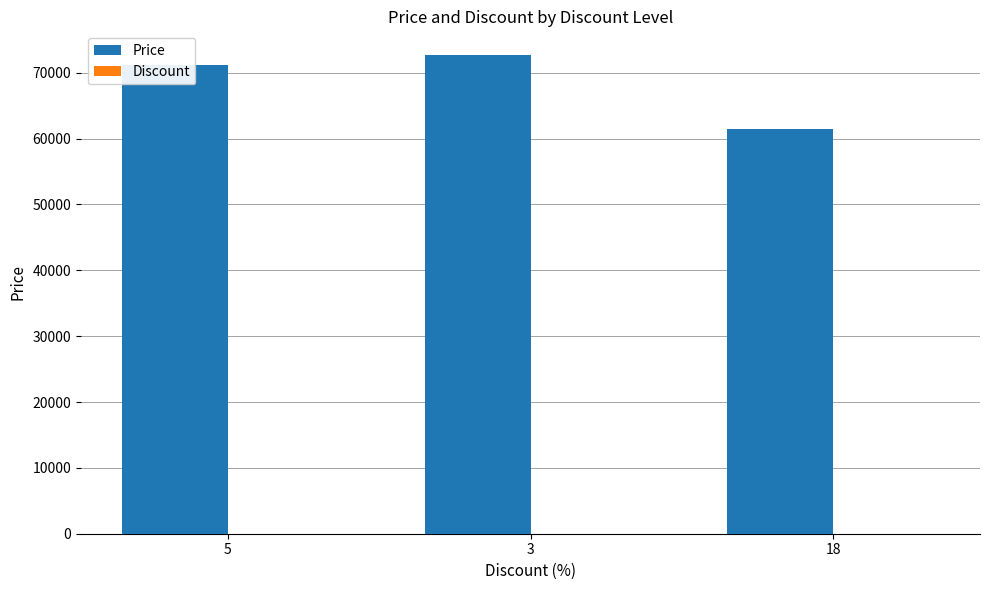

What is the total value across all series at 3?

72653